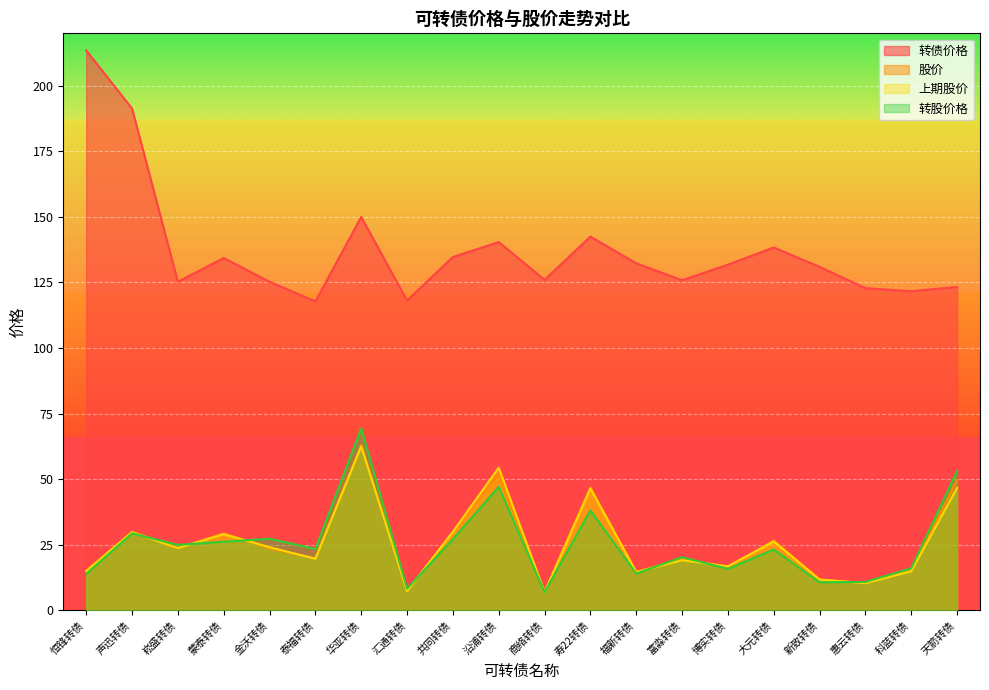

What is the sum of the 转股价格 values at 商络转债 and 新致转债?

17.6